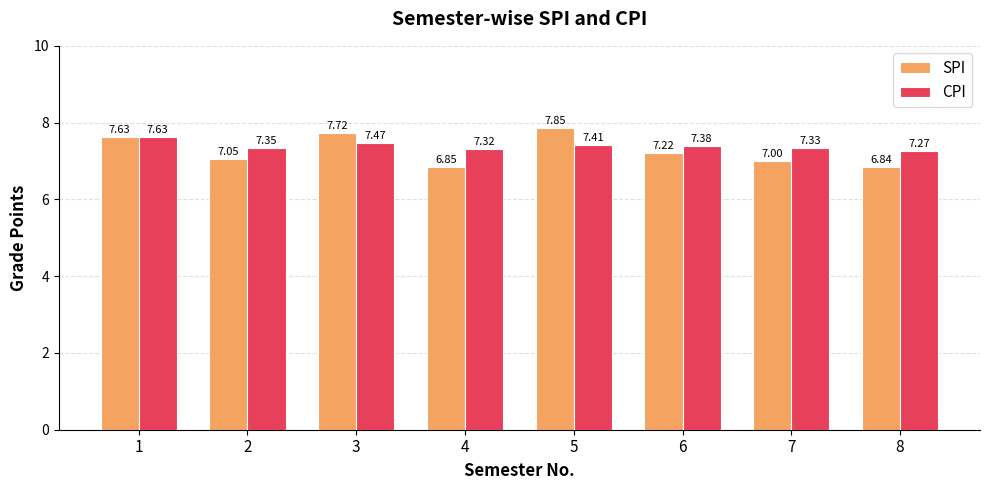

What are all the series names shown in the legend?

SPI, CPI